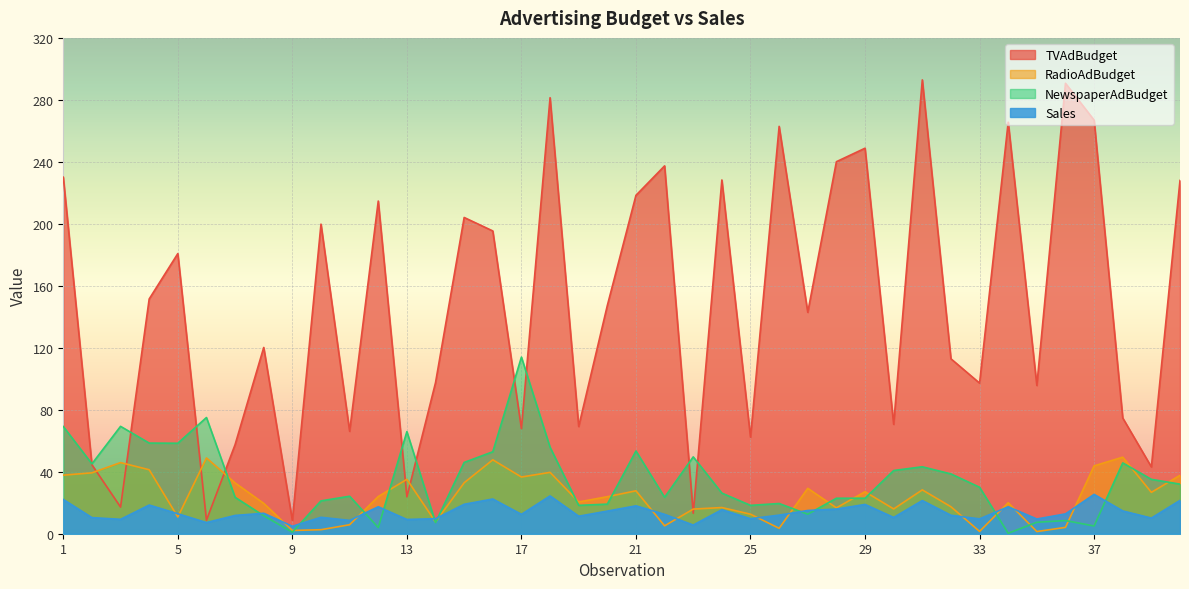

Count the number of categories in the chart.

40